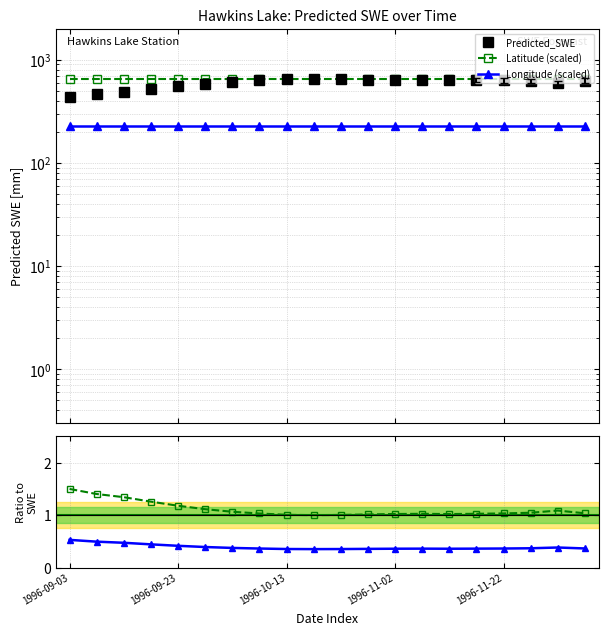

True or false: Latitude (scaled) has more than 2 points higher than both neighbors.

False